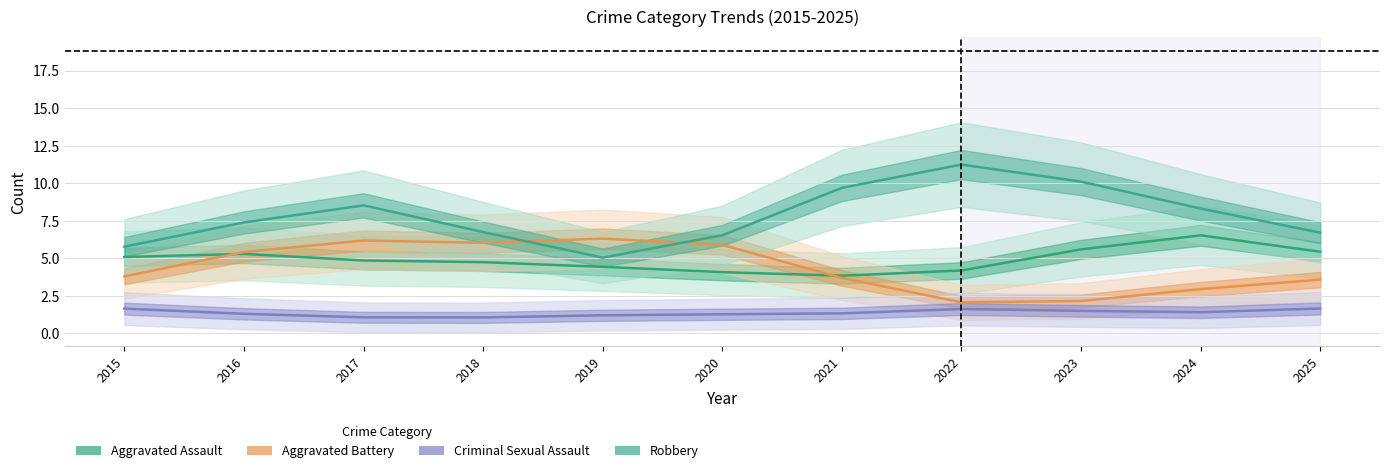

Between 2025 and 2022, which is larger?

2025